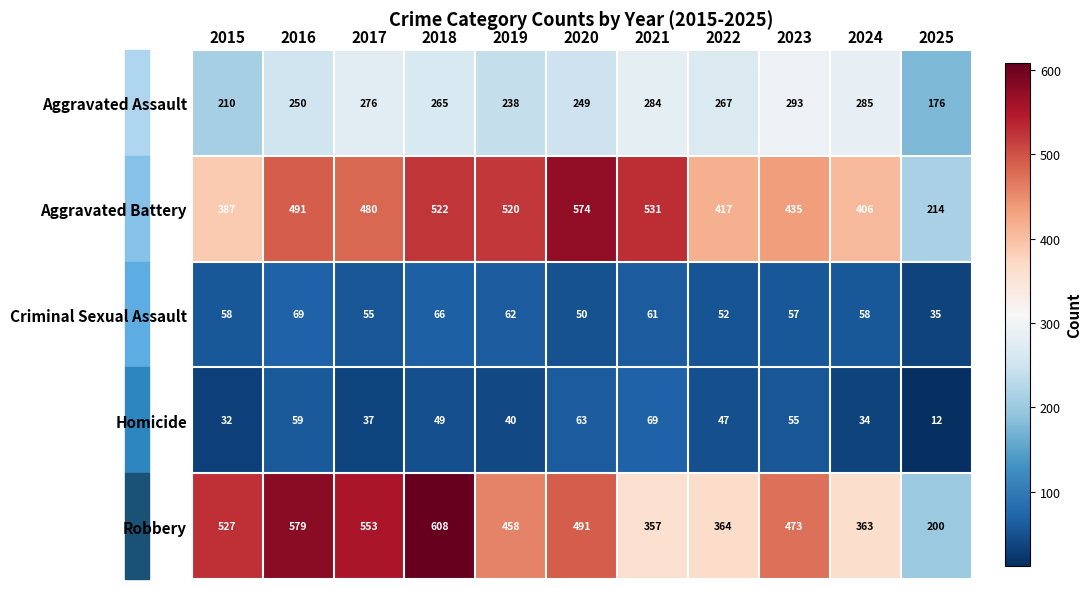

Which category has the highest value across all series?

2018